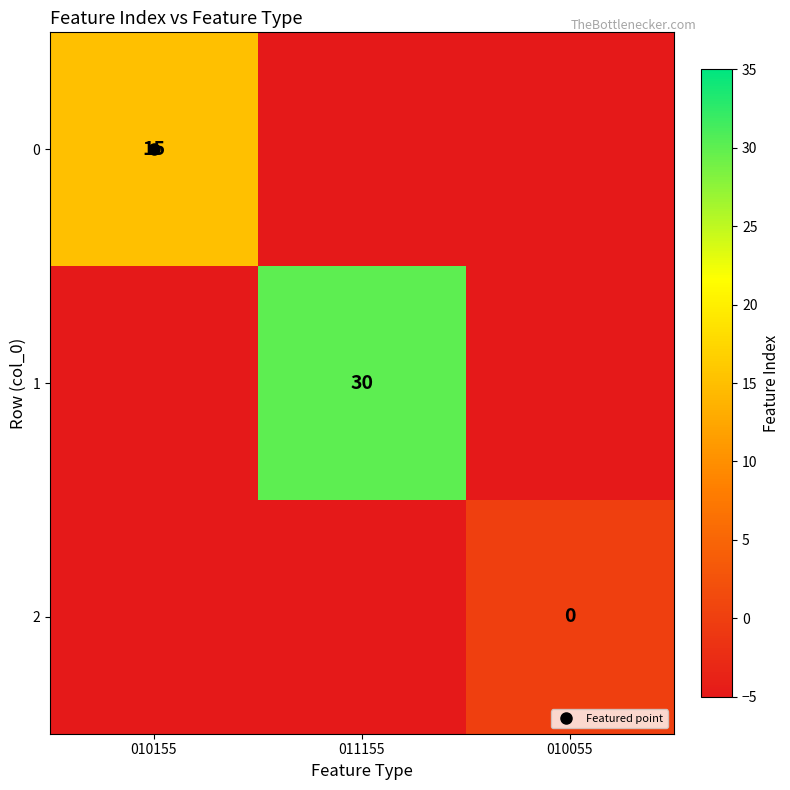

At which category is the sum across all series the highest?

011155